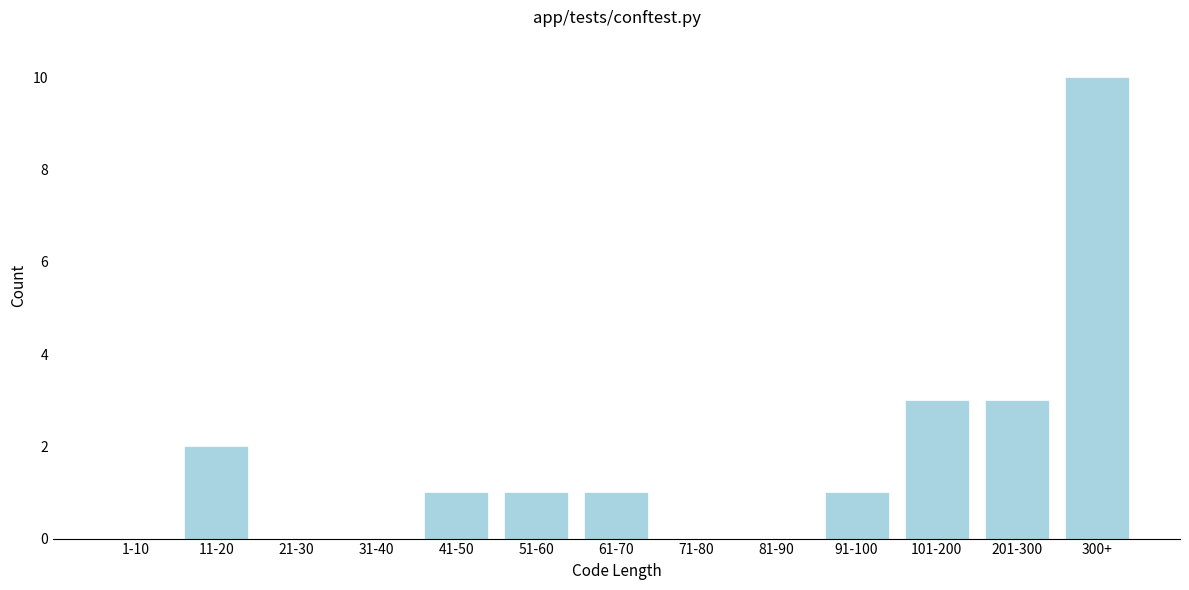

Reading left to right, transcribe all the data shown in this chart.

1-10=0	11-20=2	21-30=0	31-40=0	41-50=1	51-60=1	61-70=1	71-80=0	81-90=0	91-100=1	101-200=3	201-300=3	300+=10